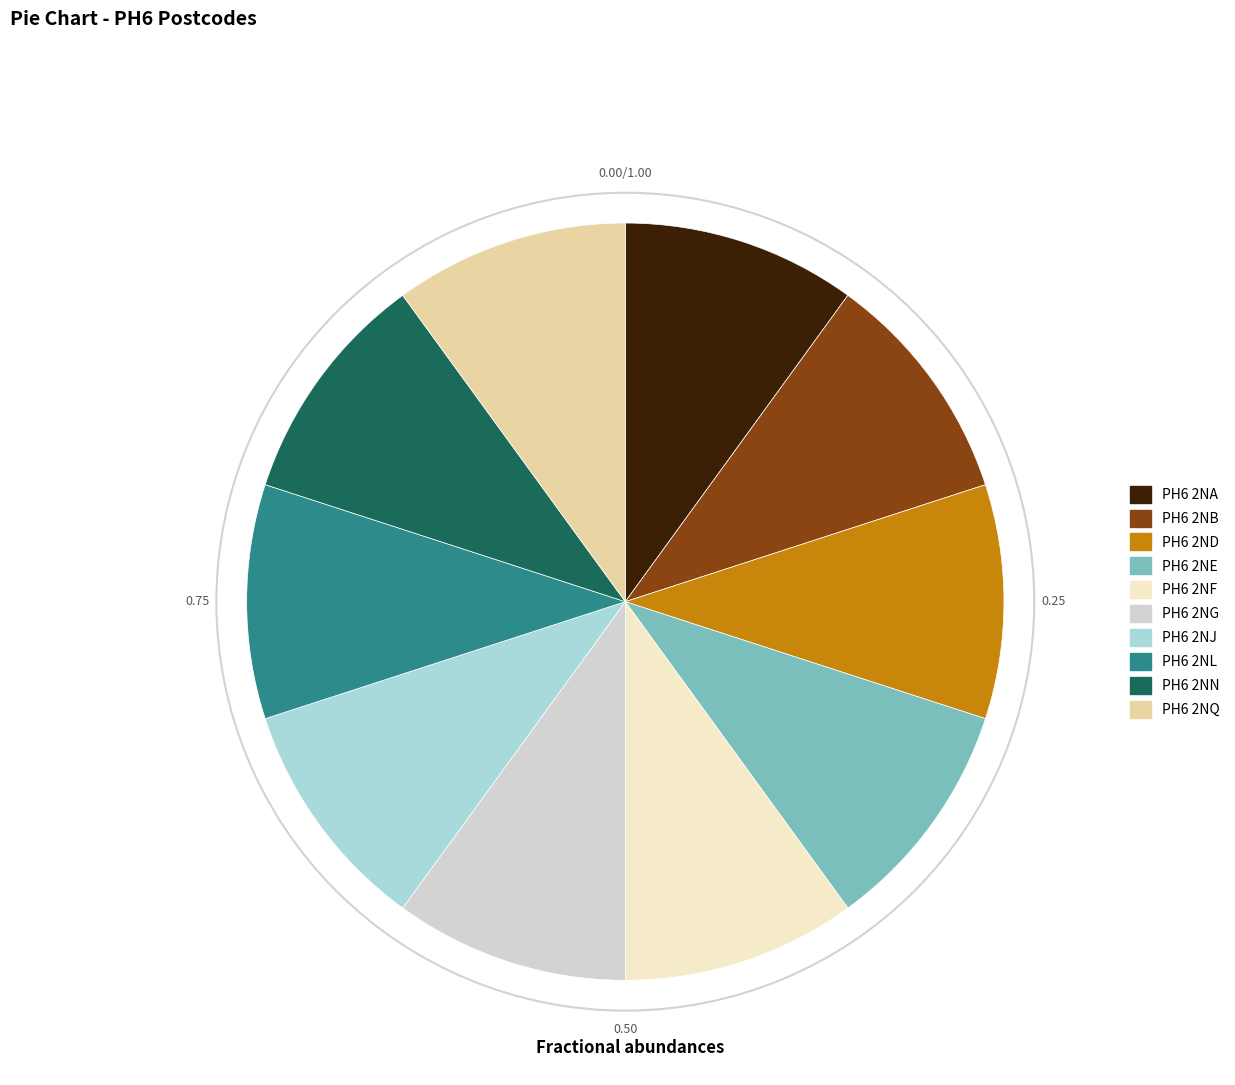

Count the number of slices in the pie.

10